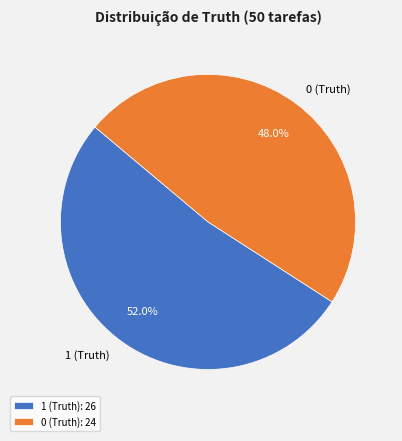

How many segments does this pie chart have?

2